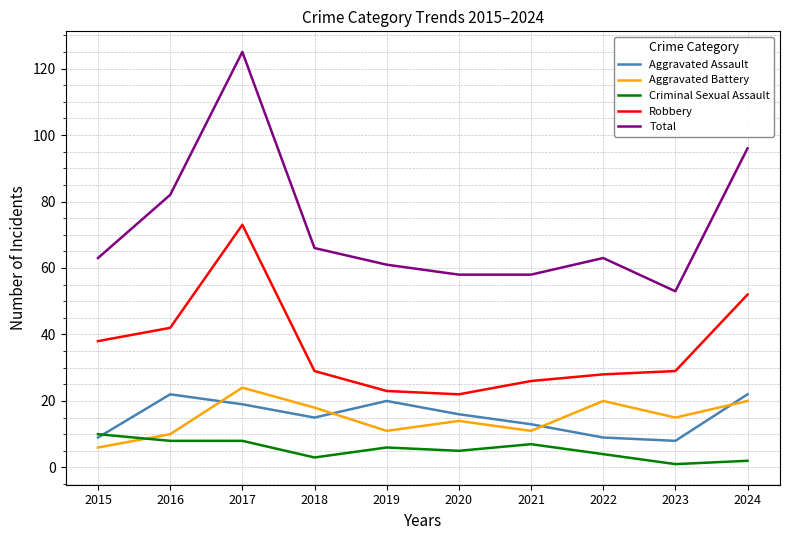

True or false: Criminal Sexual Assault has a value of 7 at 2021.

True